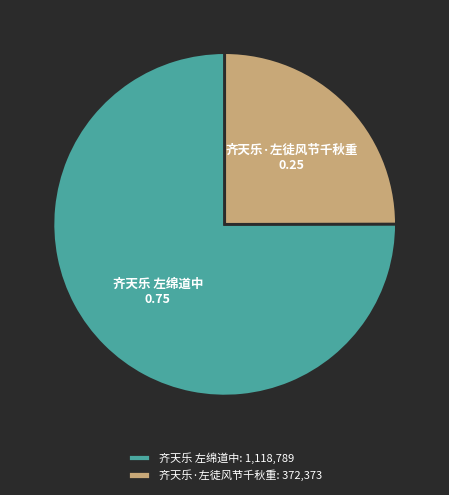

True or false: 齐天乐 左绵道中 accounts for 75% of the total.

True